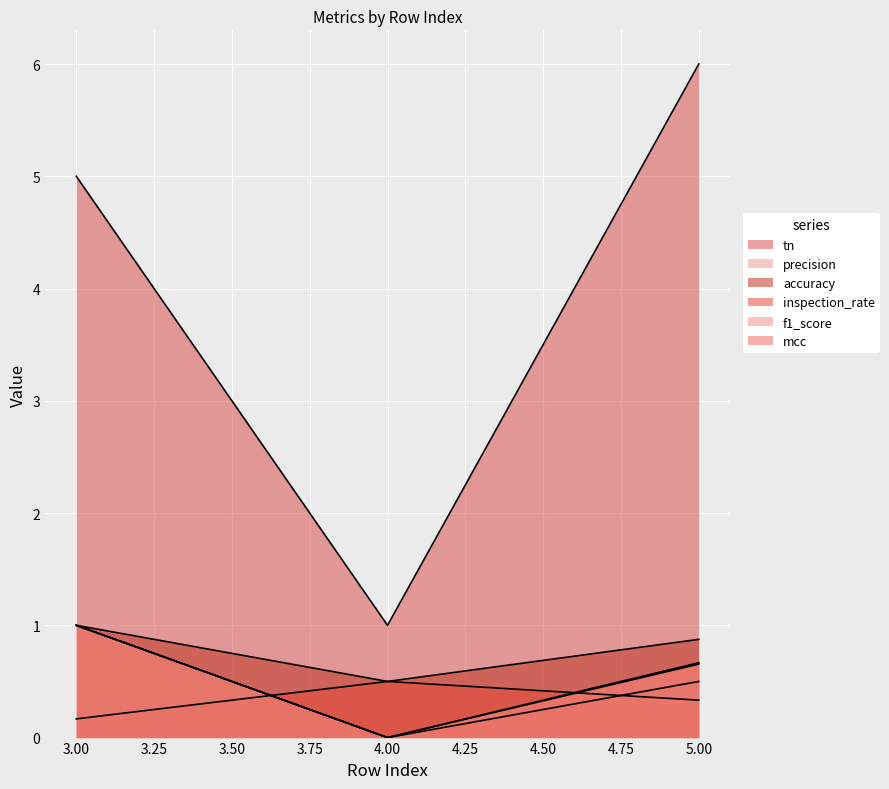

What is the difference between the precision values at 3 and 5?

0.5